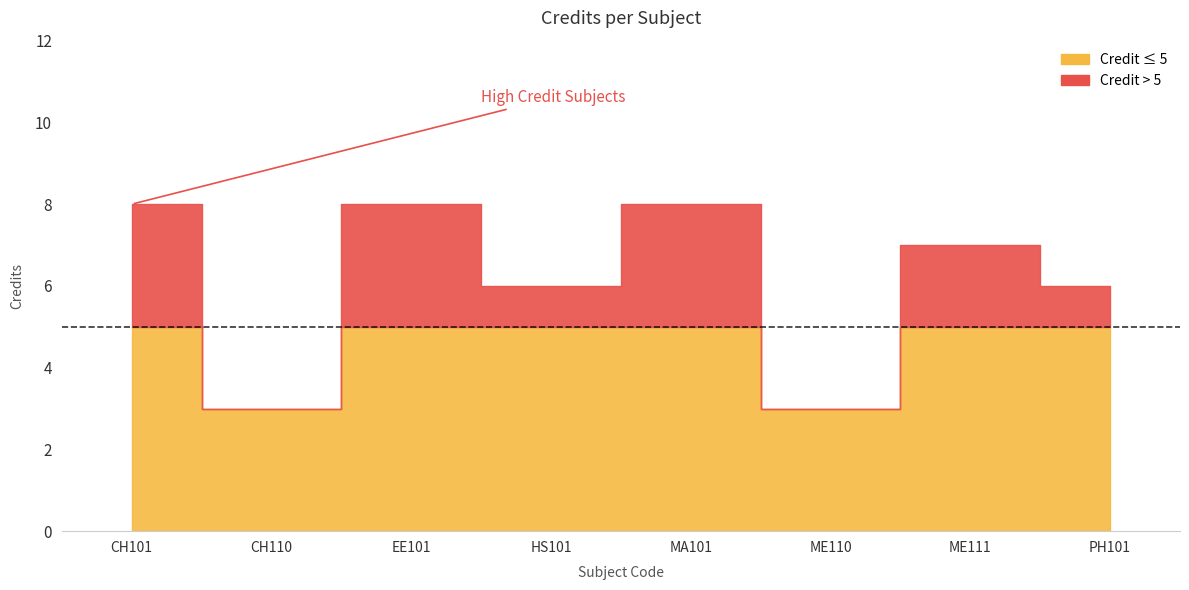

What is the greatest value displayed?

8